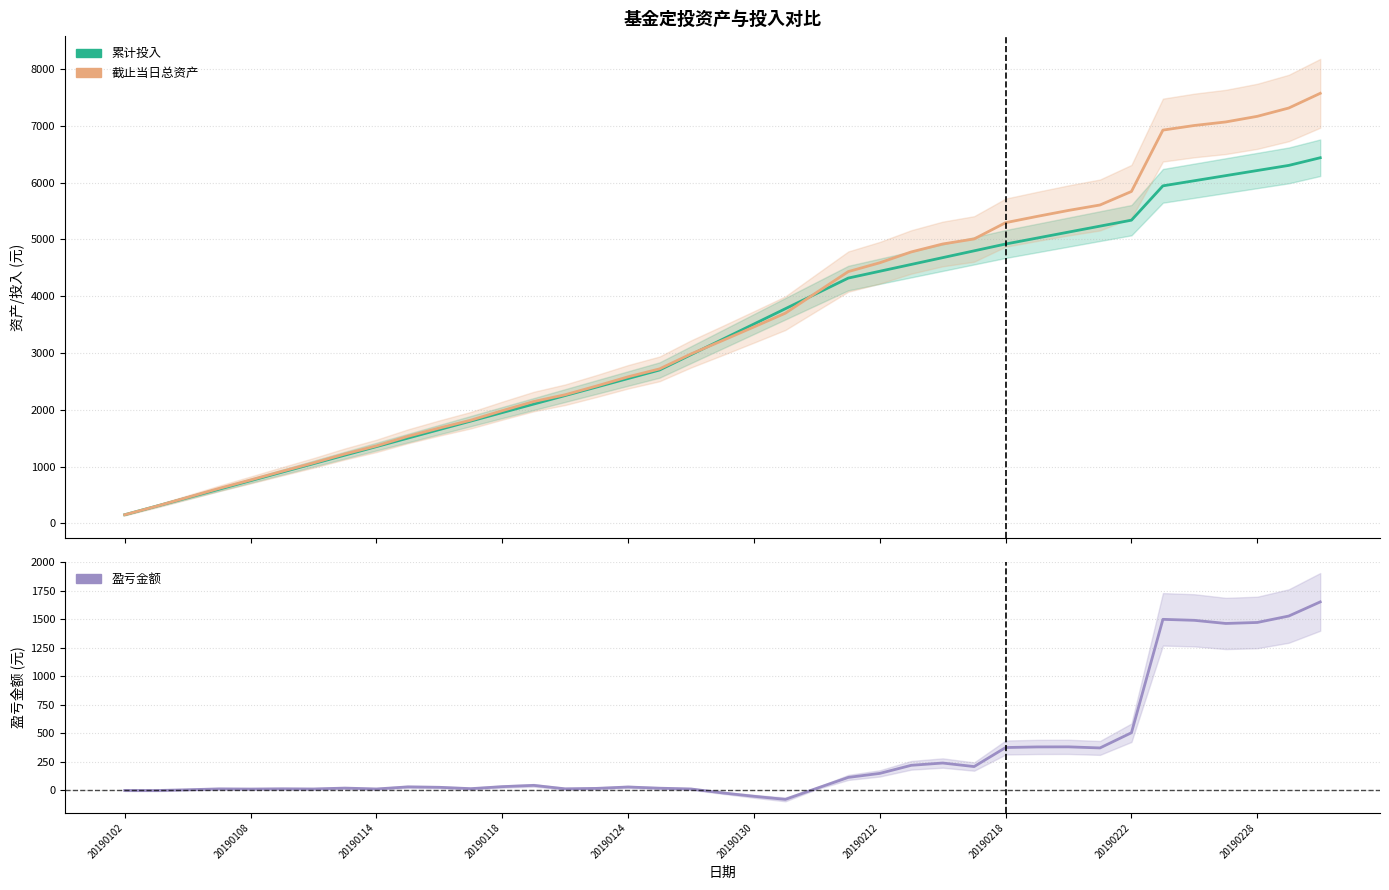

Which series has the largest total across all categories?

截止当日总资产